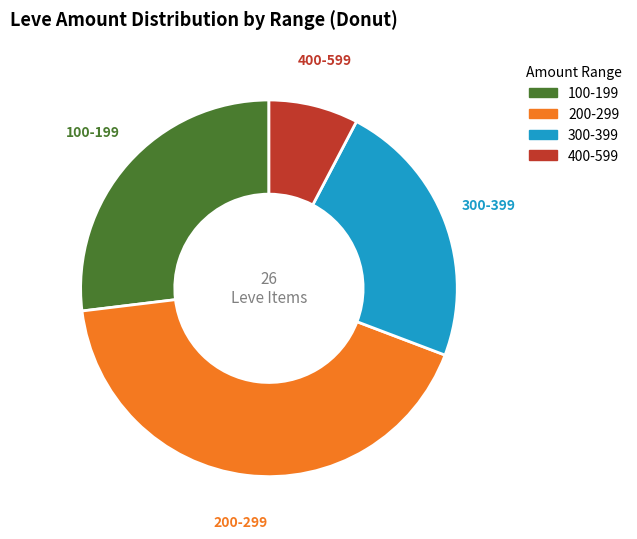

Which has a higher value, 200-299 or 400-599?

200-299